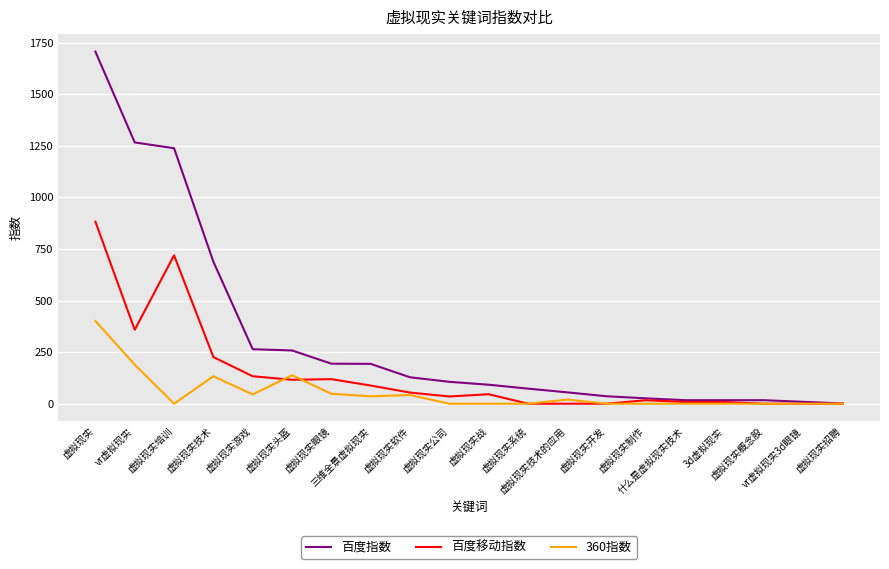

List the series in order of their peak value, lowest first.

360指数, 百度移动指数, 百度指数